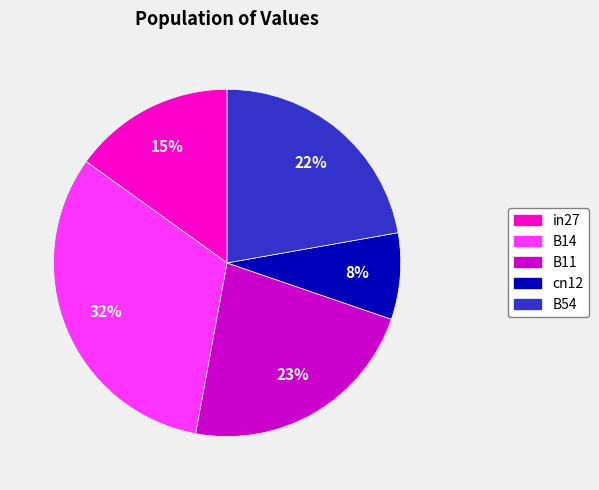

To the nearest percent, what is the difference between the largest and smallest slice percentages?

24%